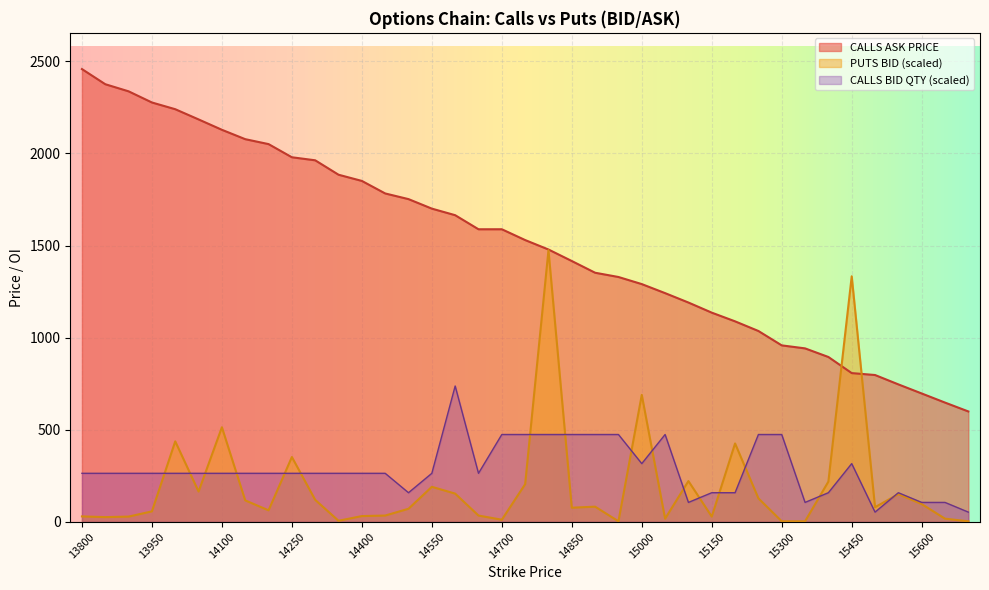

Reading left to right, what are all the values shown in this chart?

CALLS BID PRICE: 13800=263.4	13850=263.4	13900=263.4	13950=263.4	14000=263.4	14050=263.4	14100=263.4	14150=263.4	14200=263.4	14250=263.4	14300=263.4	14350=263.4	14400=263.4	14450=263.4	14500=158.0	14550=263.4	14600=737.4	14650=263.4	14700=474.1	14750=474.1	14800=474.1	14850=474.1	14900=474.1	14950=474.1	15000=316.0	15050=474.1	15100=105.3	15150=158.0	15200=158.0	15250=474.1	15300=474.1	15350=105.3	15400=158.0	15450=316.0	15500=52.7	15550=158.0	15600=105.3	15650=105.3	15700=52.7
CALLS ASK PRICE: 13800=2458.1	13850=2375.8	13900=2337.2	13950=2276.7	14000=2240.2	14050=2184.7	14100=2128.3	14150=2077.5	14200=2050.7	14250=1979.2	14300=1962.8	14350=1884.5	14400=1850.8	14450=1782.8	14500=1752.0	14550=1700.4	14600=1664.8	14650=1588.3	14700=1588.4	14750=1529.8	14800=1478.5	14850=1415.9	14900=1352.3	14950=1329.2	15000=1290.7	15050=1241.6	15100=1190.5	15150=1135.7	15200=1088.4	15250=1036.0	15300=958.0	15350=941.6	15400=894.9	15450=807.5	15500=797.0	15550=746.1	15600=696.8	15650=647.4	15700=599.2
PUTS BID PRICE: 13800=29.4	13850=25.5	13900=28.4	13950=56.7	14000=436.8	14050=164.5	14100=513.4	14150=116.3	14200=62.4	14250=351.7	14300=119.1	14350=5.7	14400=31.2	14450=34.0	14500=70.9	14550=190.0	14600=153.2	14650=34.0	14700=11.3	14750=204.2	14800=1474.8	14850=76.6	14900=82.3	14950=2.8	15000=689.2	15050=17.0	15100=221.2	15150=28.4	15200=425.4	15250=127.6	15300=2.8	15350=2.8	15400=218.4	15450=1333.0	15500=79.4	15550=150.3	15600=96.4	15650=17.0	15700=2.8